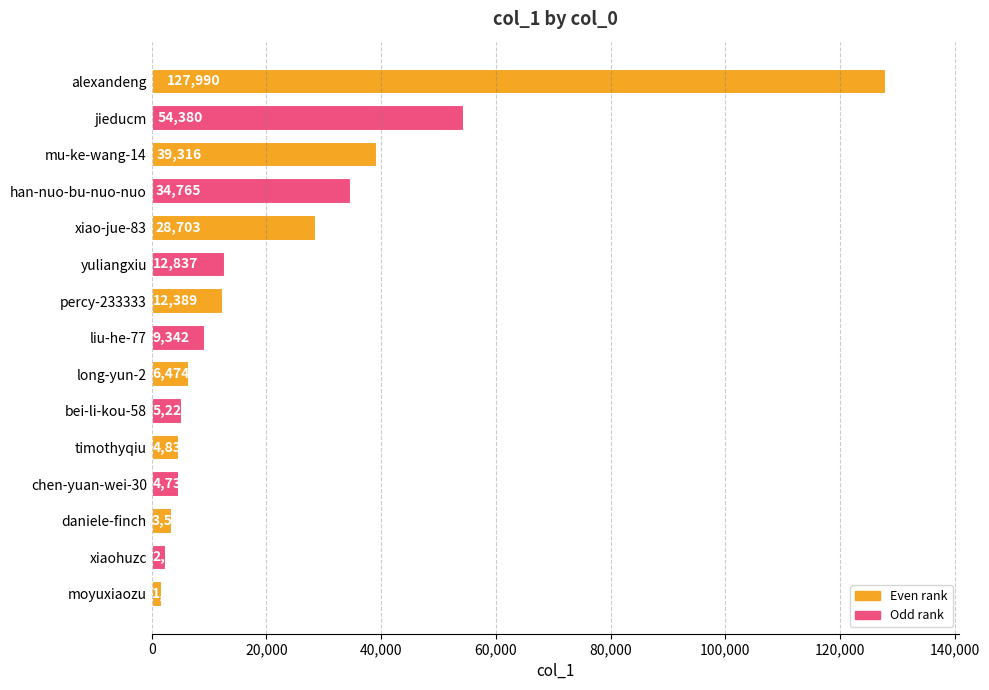

Rank the categories by value from lowest to highest.

moyuxiaozu, xiaohuzc, daniele-finch, chen-yuan-wei-30, timothyqiu, bei-li-kou-58, long-yun-2, liu-he-77, percy-233333, yuliangxiu, xiao-jue-83, han-nuo-bu-nuo-nuo, mu-ke-wang-14, jieducm, alexandeng